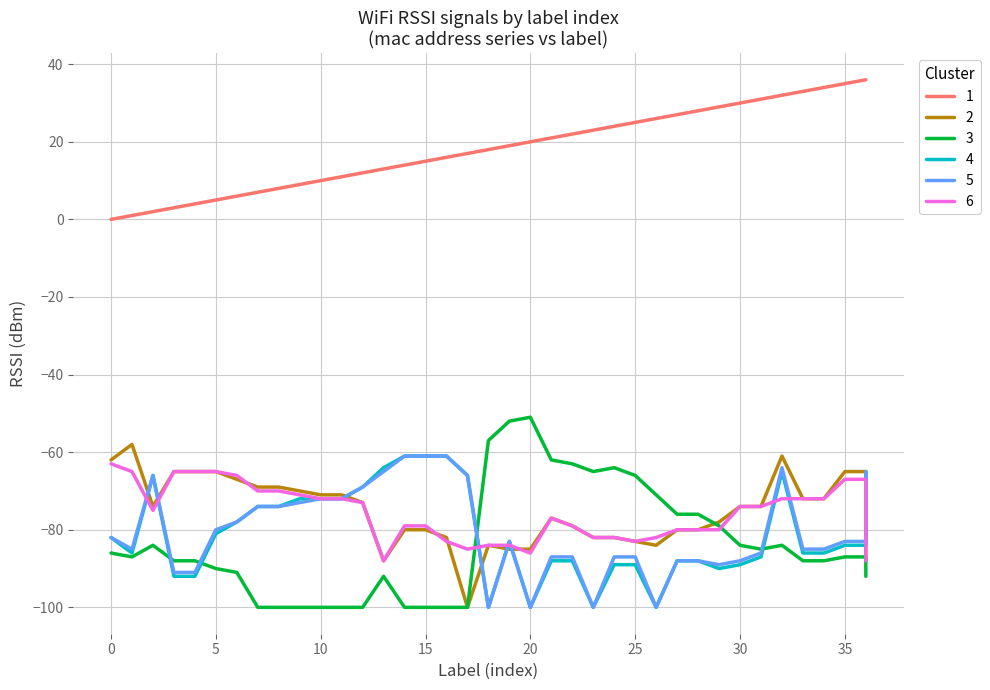

True or false: label and 38:17:c3:26:20:92 intersect in this chart.

False